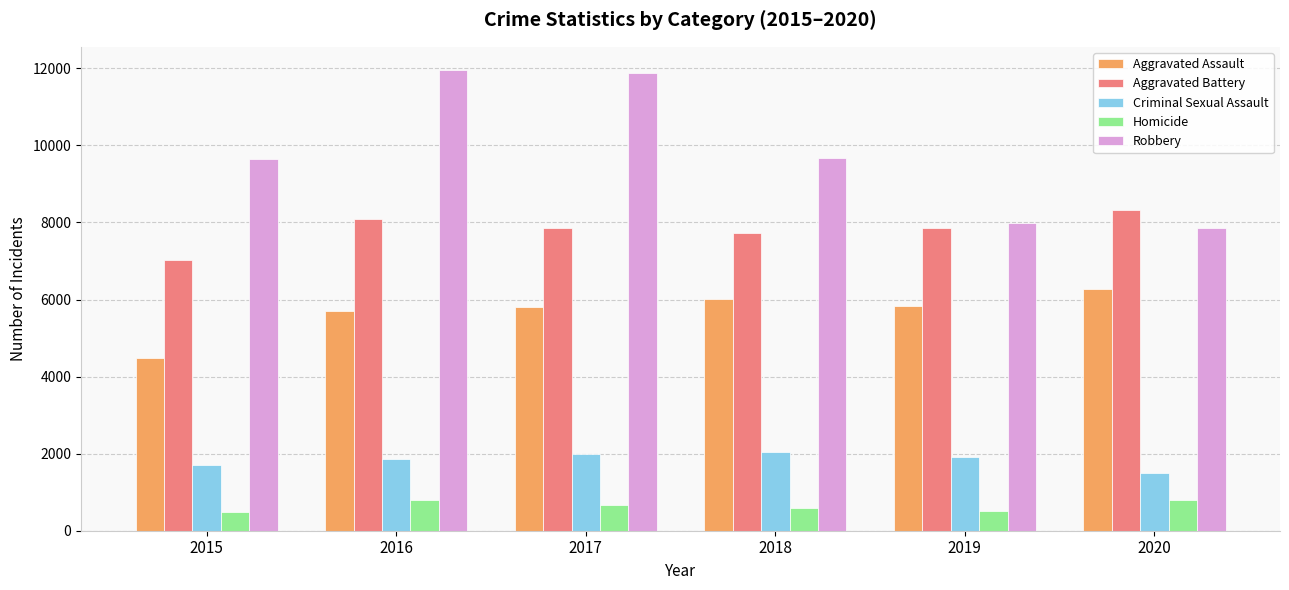

How many bars are there in total?

30